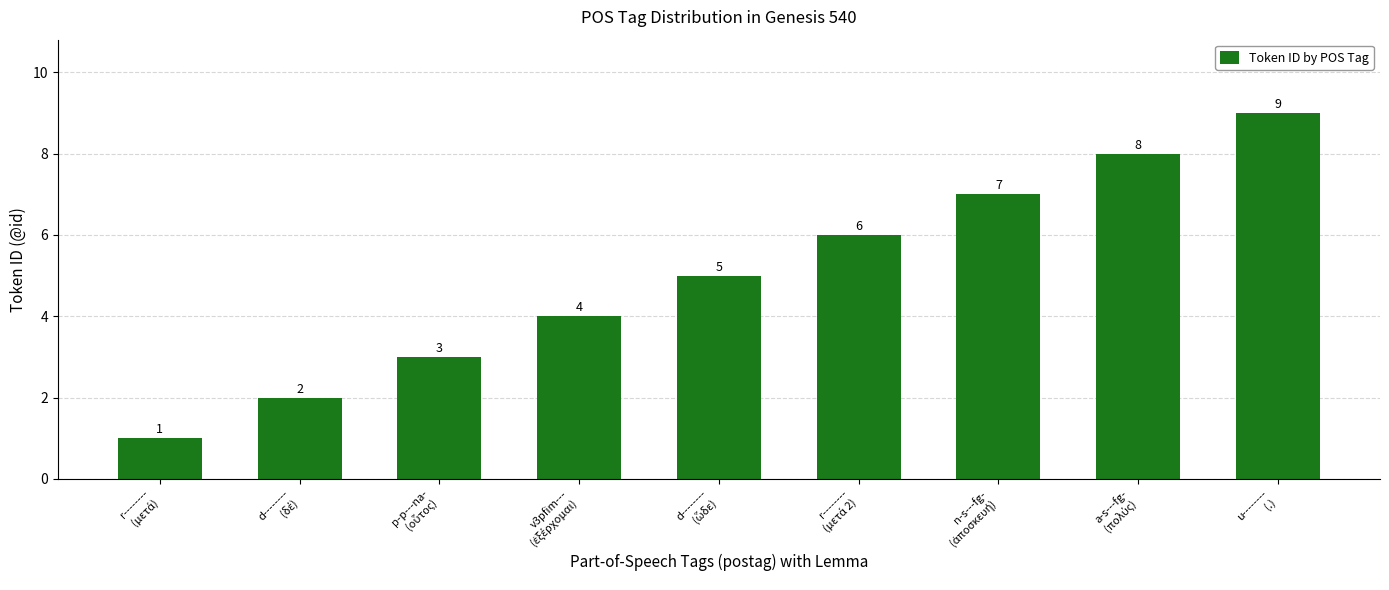

At which category does the chart reach its peak across all series?

u--------
(.)